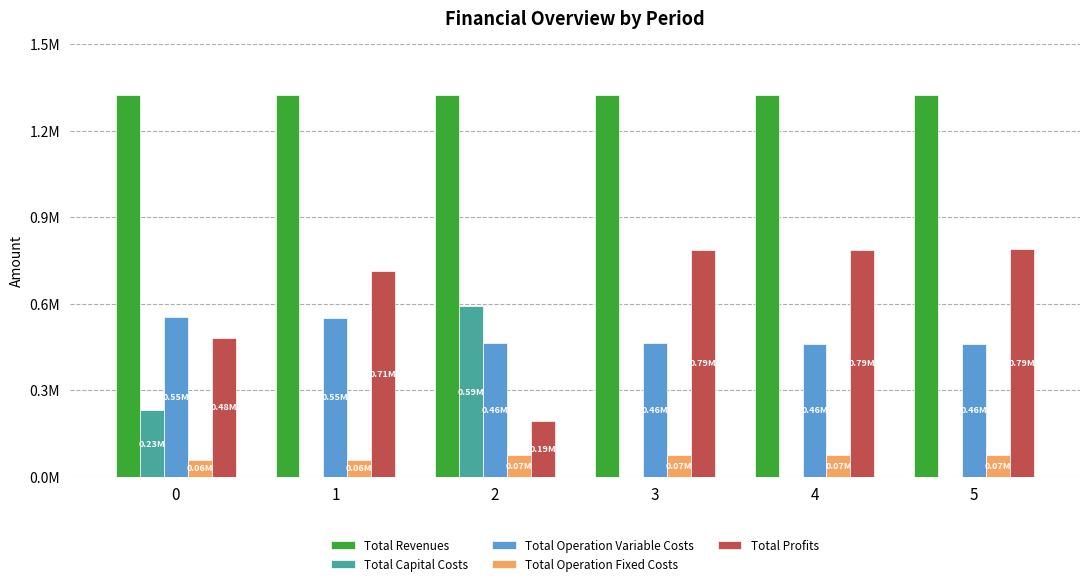

What are all the series names shown in the legend?

Total Revenues, Total Capital Costs, Total Operation Variable Costs, Total Operation Fixed Costs, Total Profits